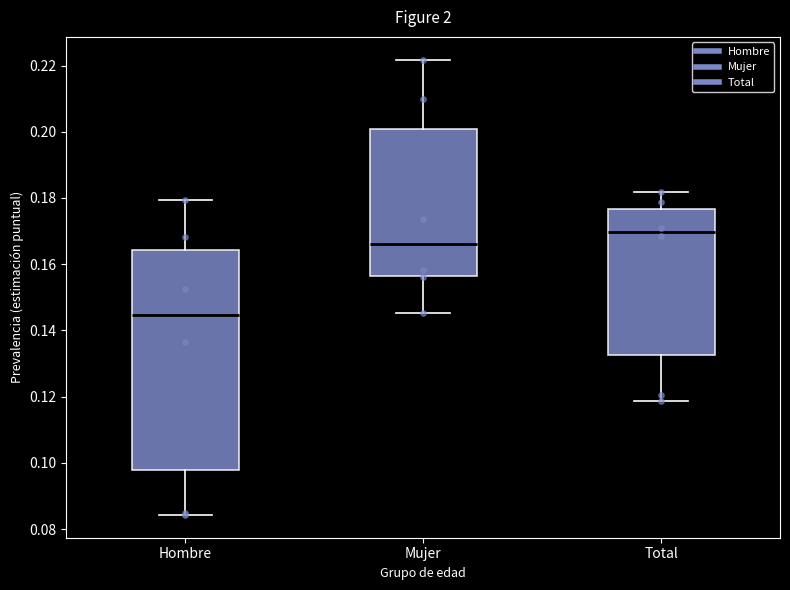

Where does the upper whisker of the box for Mujer end on the y-axis? The values are not printed on the chart, so give them approximately, as read against the axis.

0.222